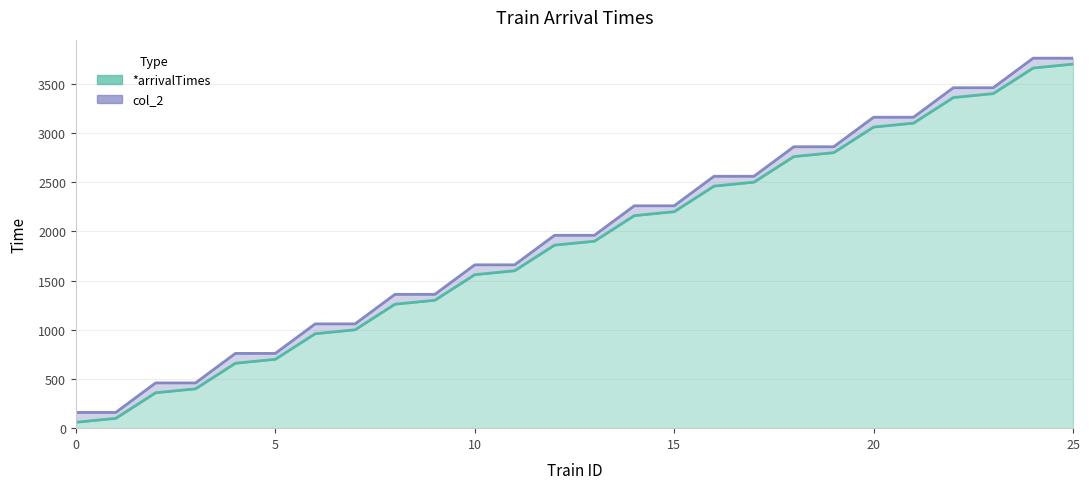

What is the sum of all col_2 values?

50960